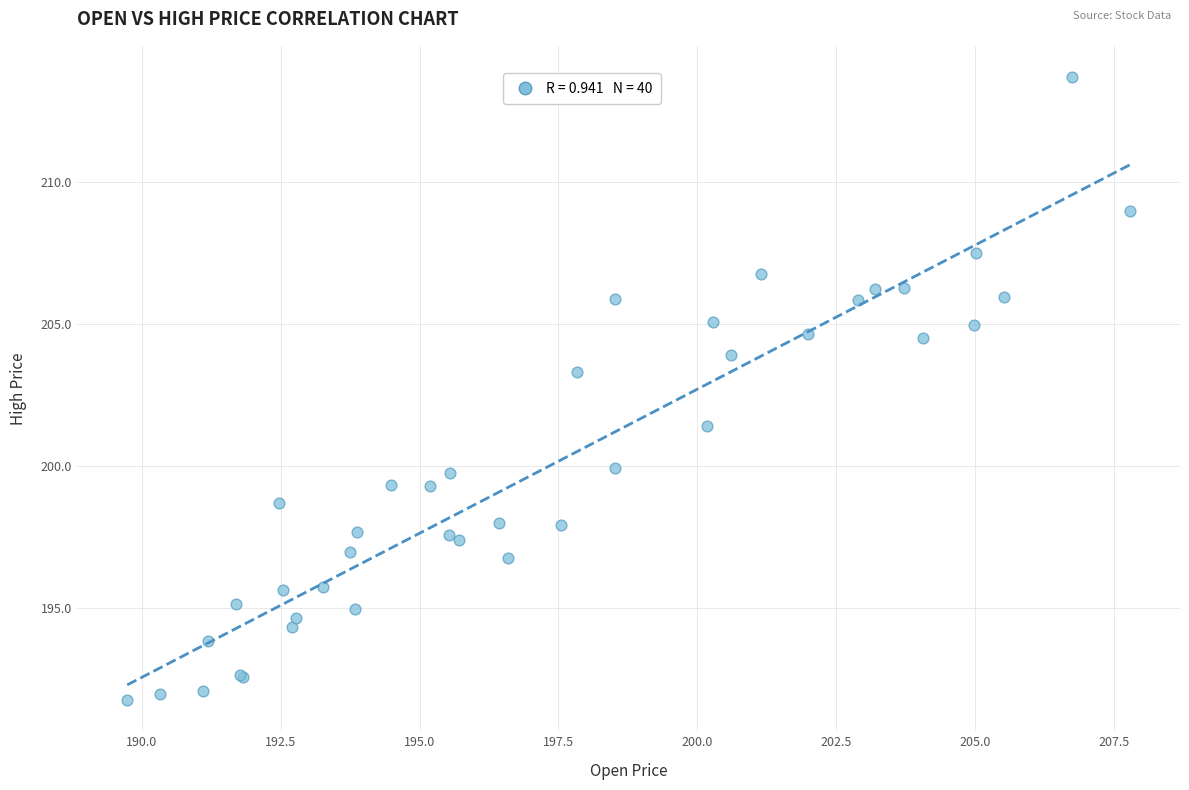

What Y value in the scatter plot is closest to 202?

201.4